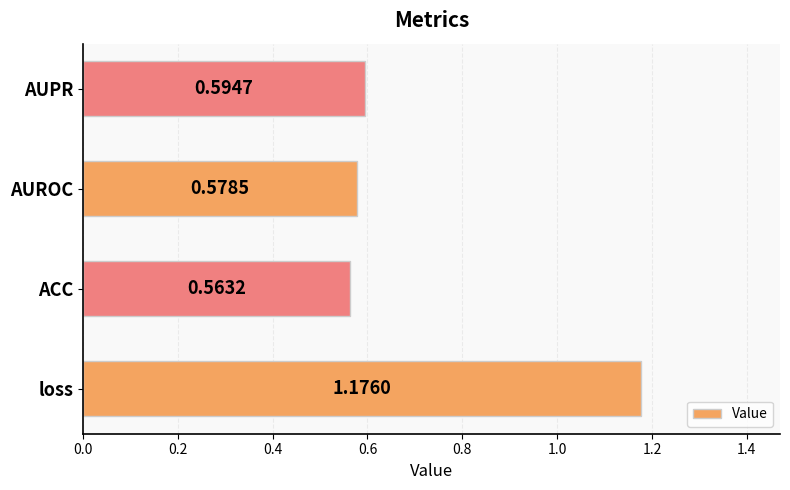

What is the sum of the values at AUROC and ACC?

1.1